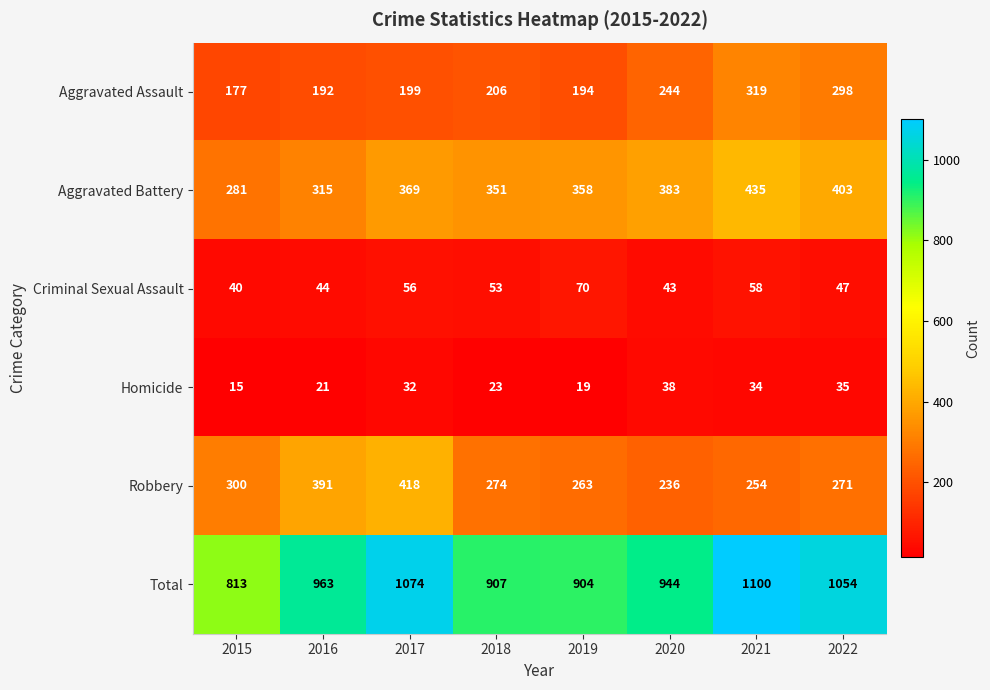

At how many categories does at least one series exceed 361?

8